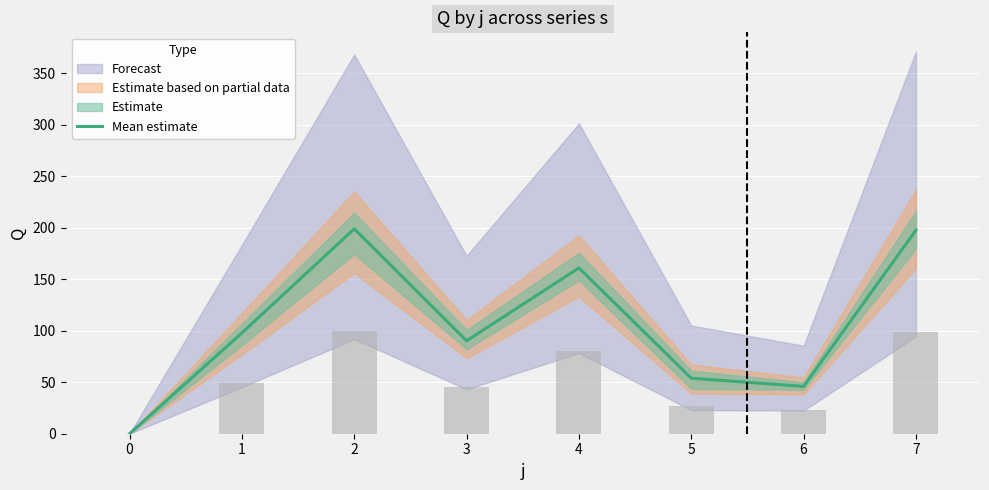

What is the sum of all values?

845.6